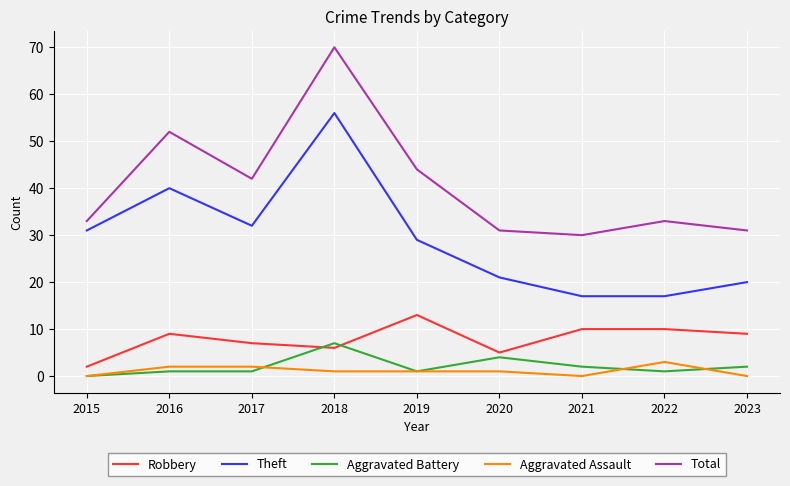

What is the maximum value for Theft?

56